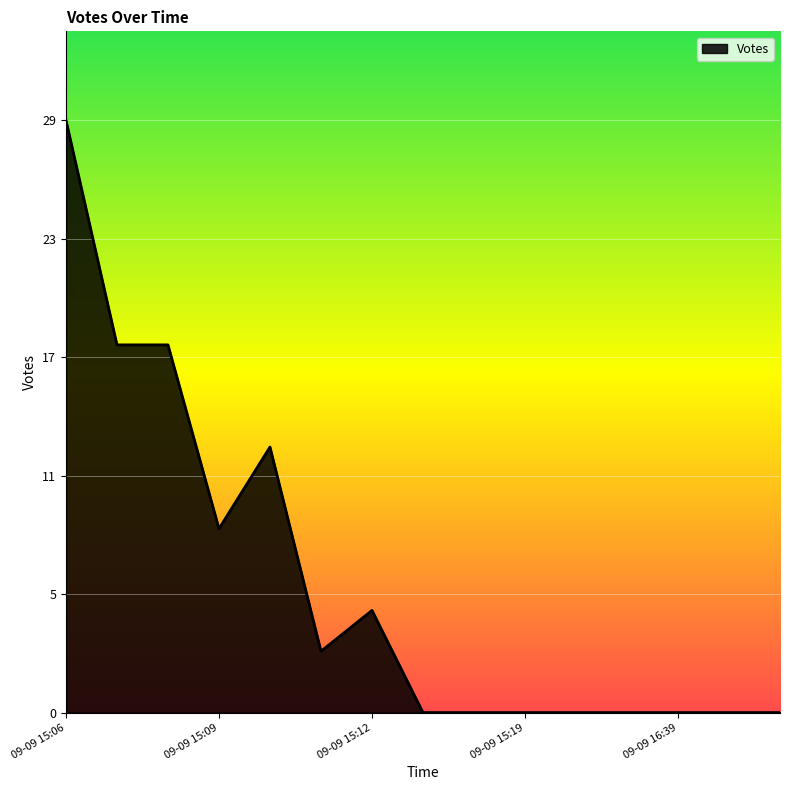

Does the chart display data point markers on the line(s)?

No